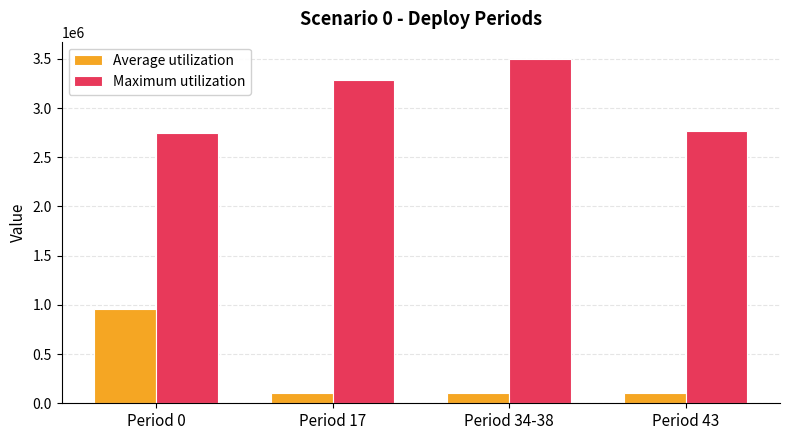

Is the value of Average utilization at Period 17 greater than the value of Maximum utilization at Period 43?

No